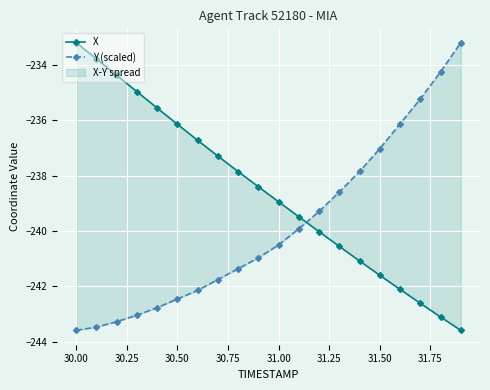

Reading left to right, what are all the values shown in this chart?

X: -233.2	-233.8	-234.4	-235.0	-235.6	-236.1	-236.7	-237.3	-237.8	-238.4	-238.9	-239.5	-240.0	-240.6	-241.1	-241.6	-242.1	-242.6	-243.1	-243.6
Y (scaled): -243.6	-243.5	-243.3	-243.0	-242.8	-242.5	-242.1	-241.7	-241.4	-241.0	-240.5	-239.9	-239.3	-238.6	-237.8	-237.0	-236.1	-235.2	-234.2	-233.2